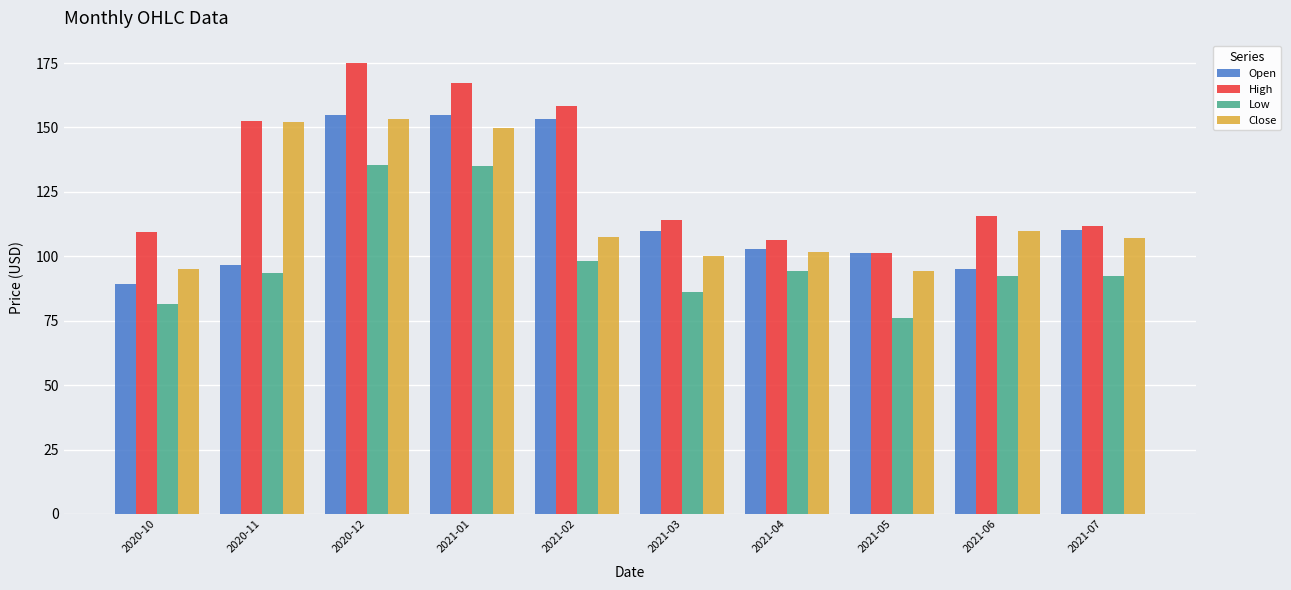

Is the value of High at 2020-10 greater than the value of Close at 2020-11?

No